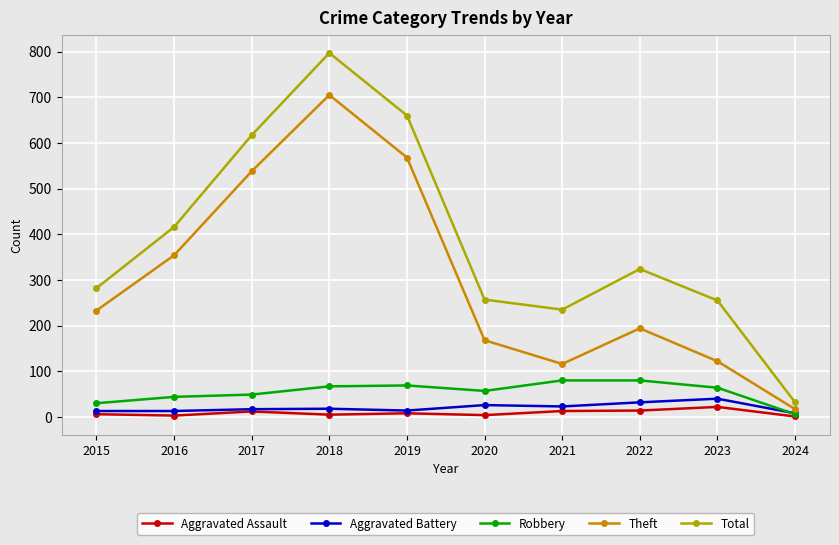

True or false: Aggravated Battery has more than 0 interior local peaks.

True